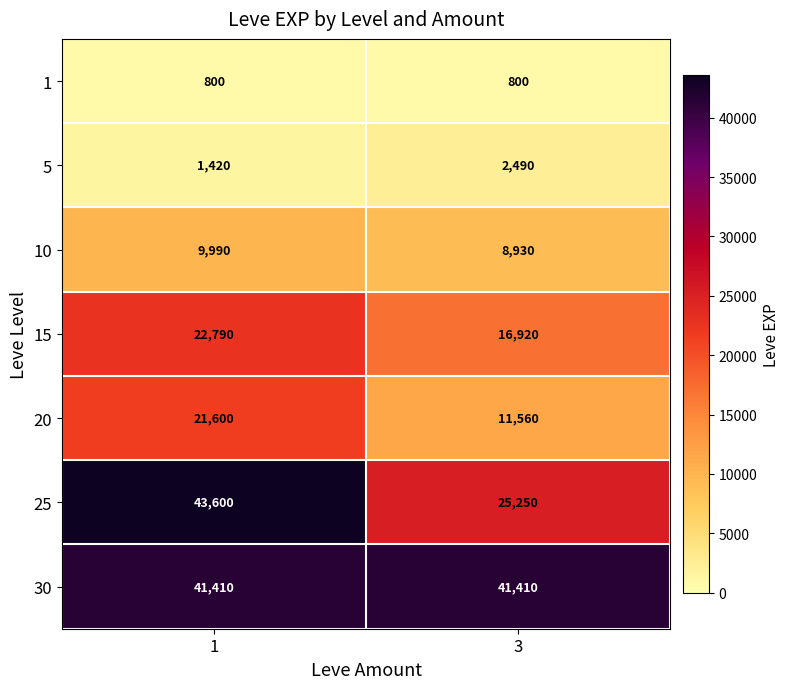

How many categories are shown in the chart?

2